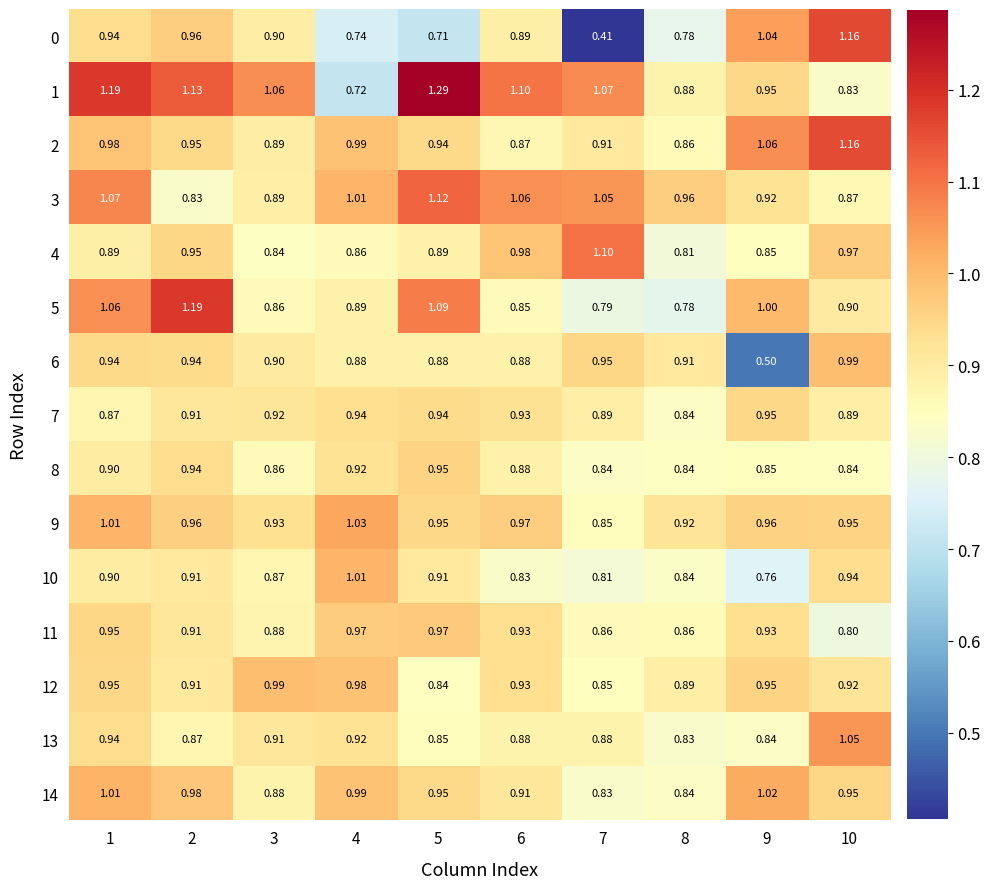

How many data points does each series have?

10